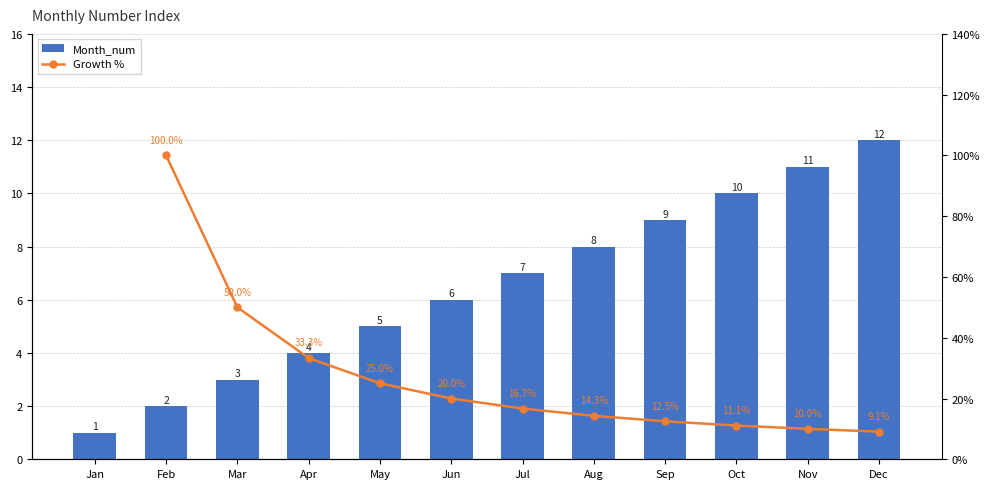

At which category is the sum across all series the highest?

Feb